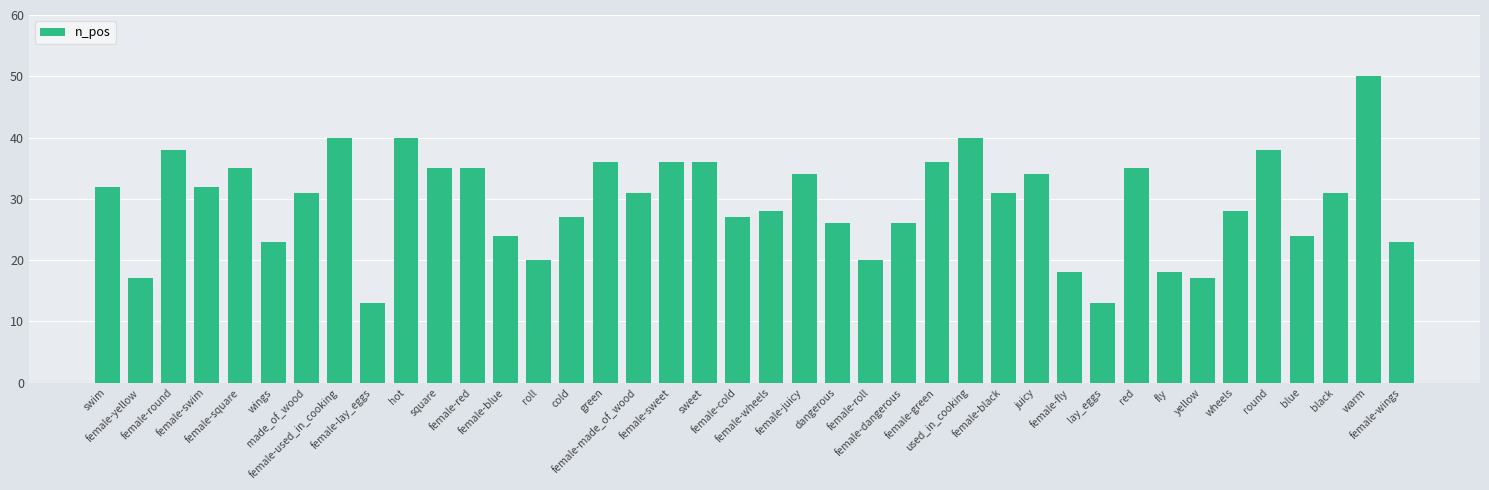

The value at female-lay_eggs is 13. True or false?

True